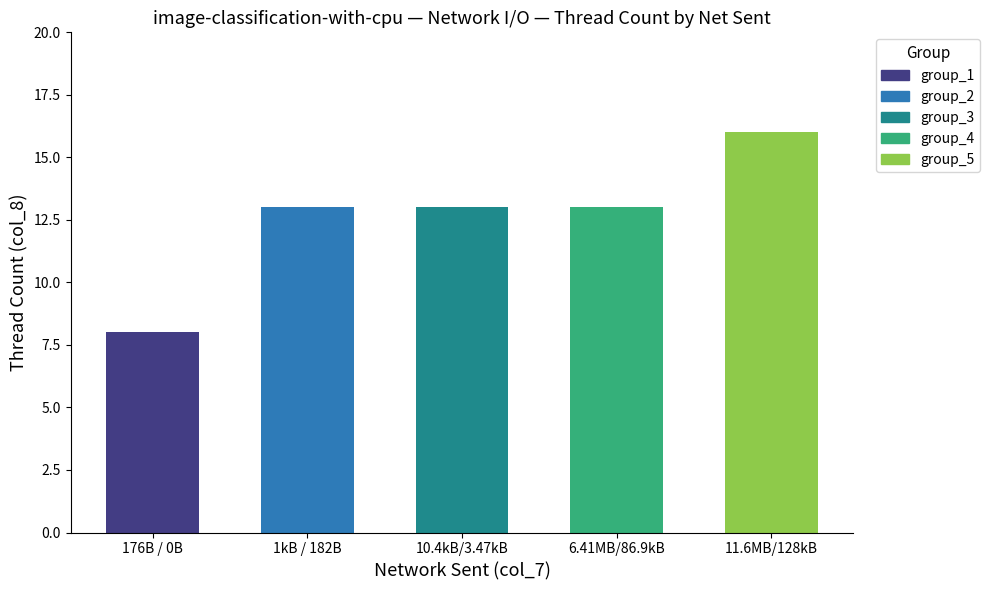

The chart shows a value of 13 at 6.41MB/86.9kB. True or false?

True